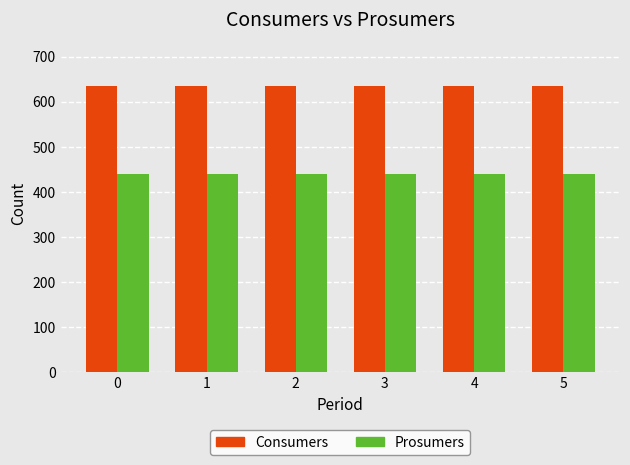

What value does the Prosumers series have at 4?

440